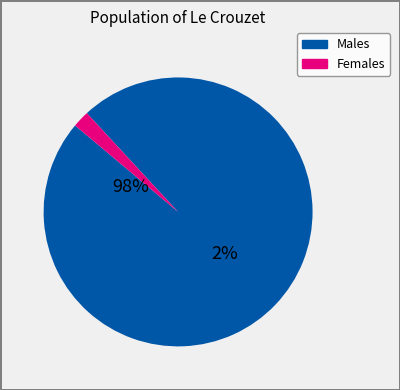

The 3 slice represents 14% of the pie. True or false?

False